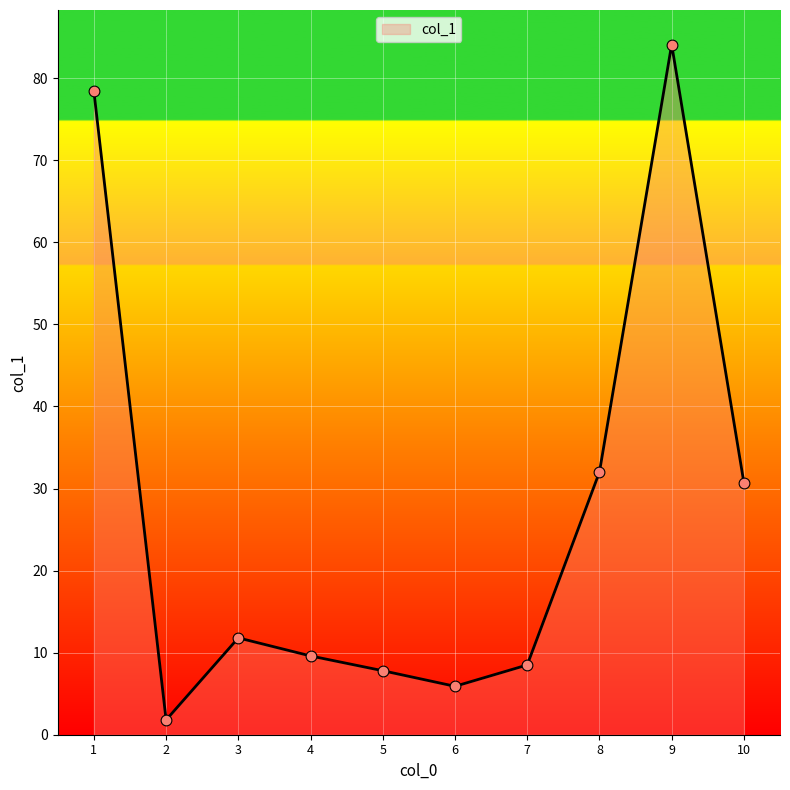

Approximately how many times larger is the value at 3 compared to 9?

0.1